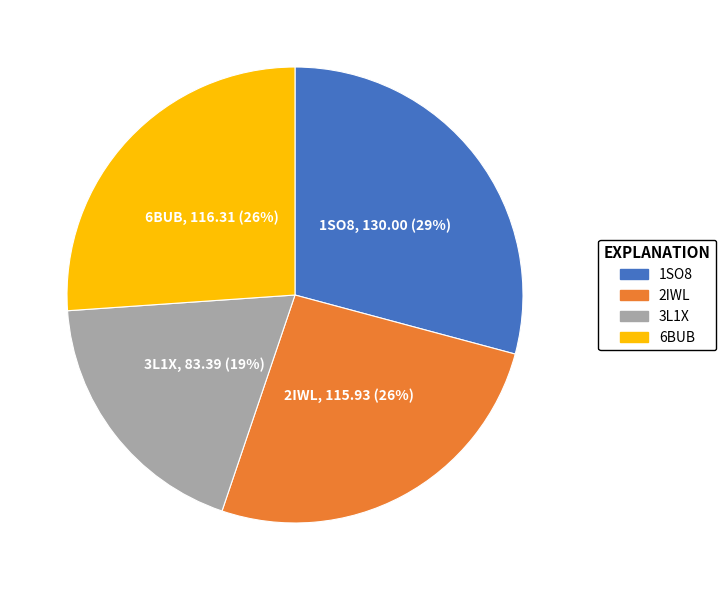

Between 2IWL and 3L1X, which is larger?

2IWL